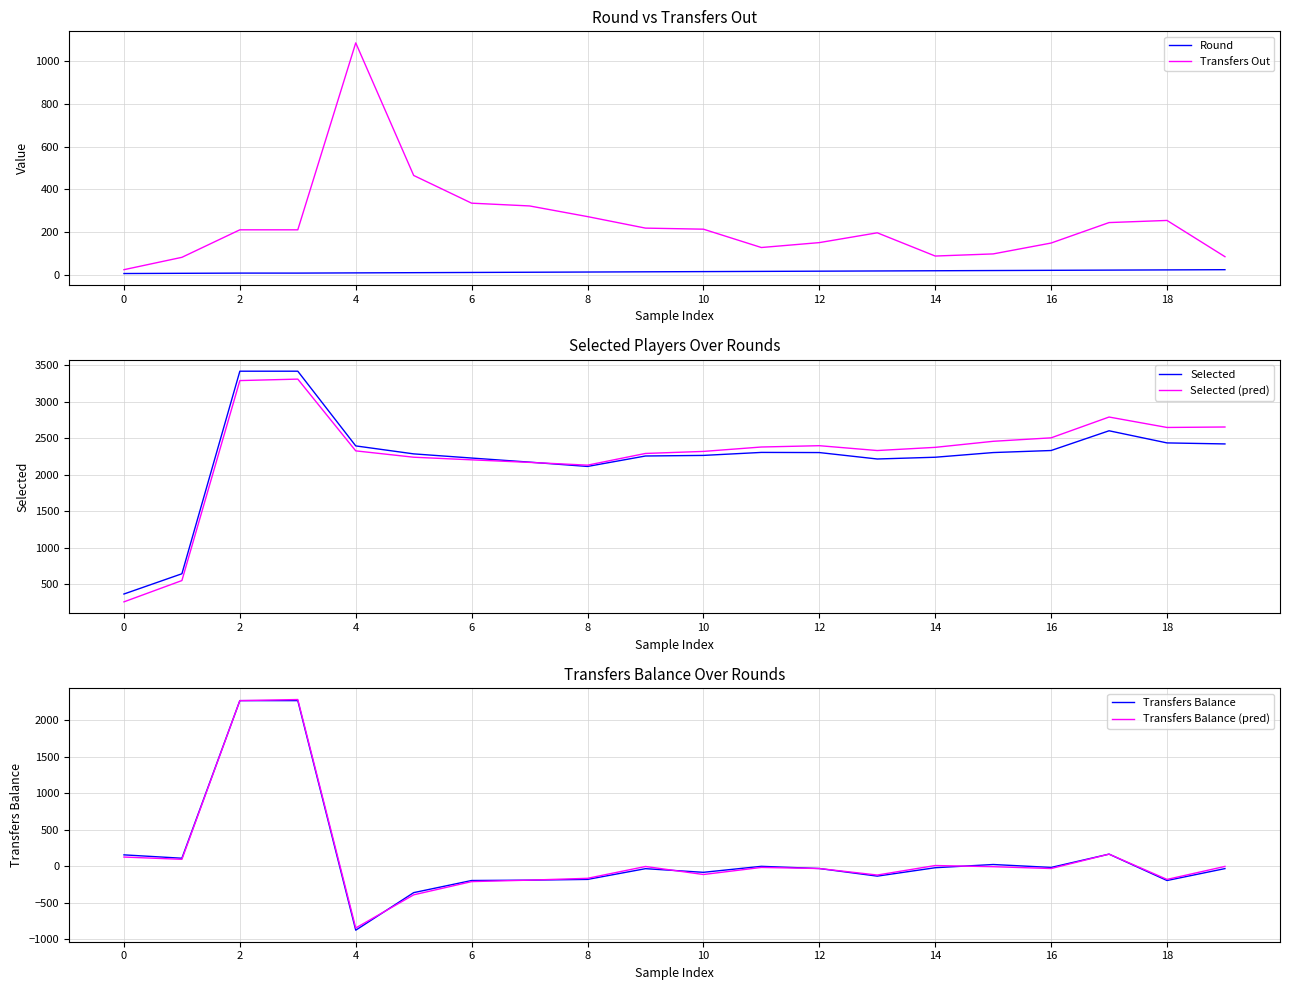

What is the difference between the highest and lowest values at 14?

2363.0